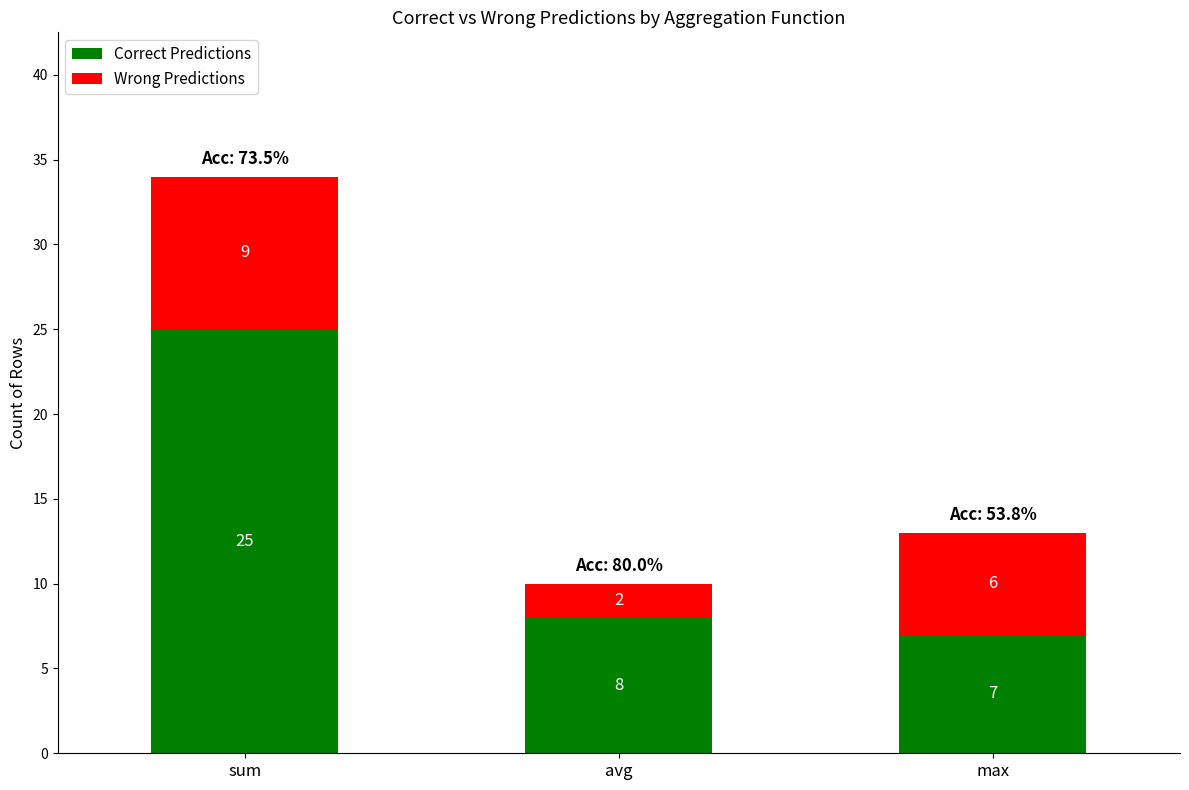

Is it true that Correct Predictions equals 4 at avg?

False